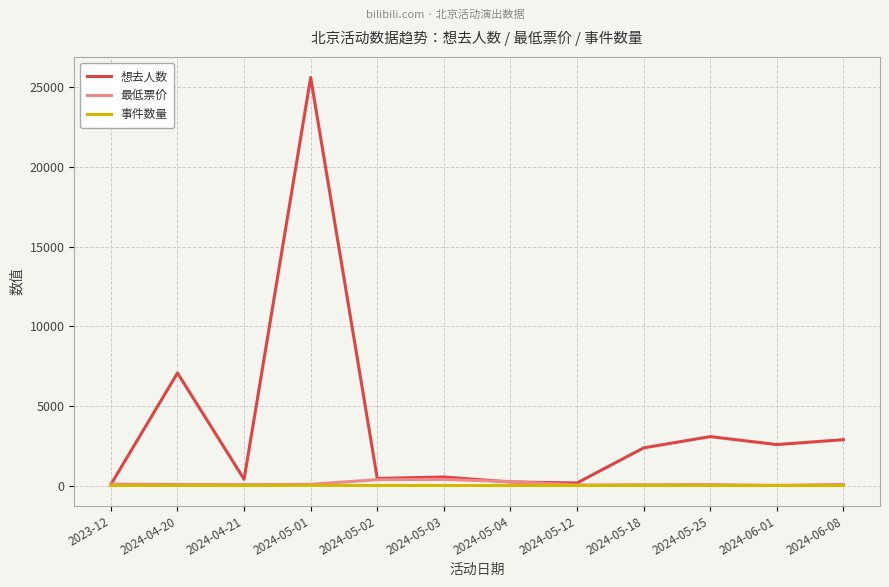

Which series has the largest range (max minus min)?

想去人数